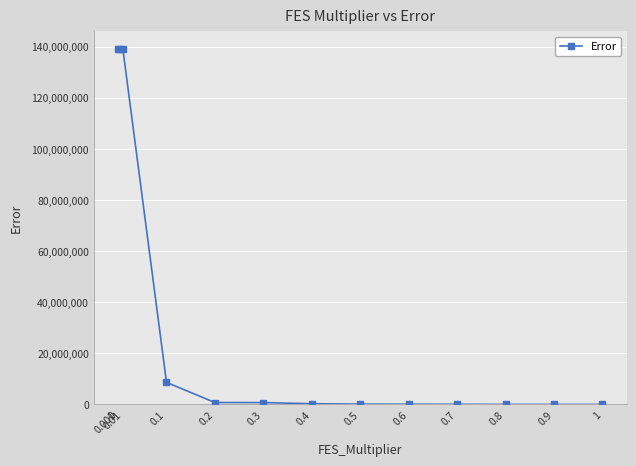

What is the label of the 12th point from the left?

0.9